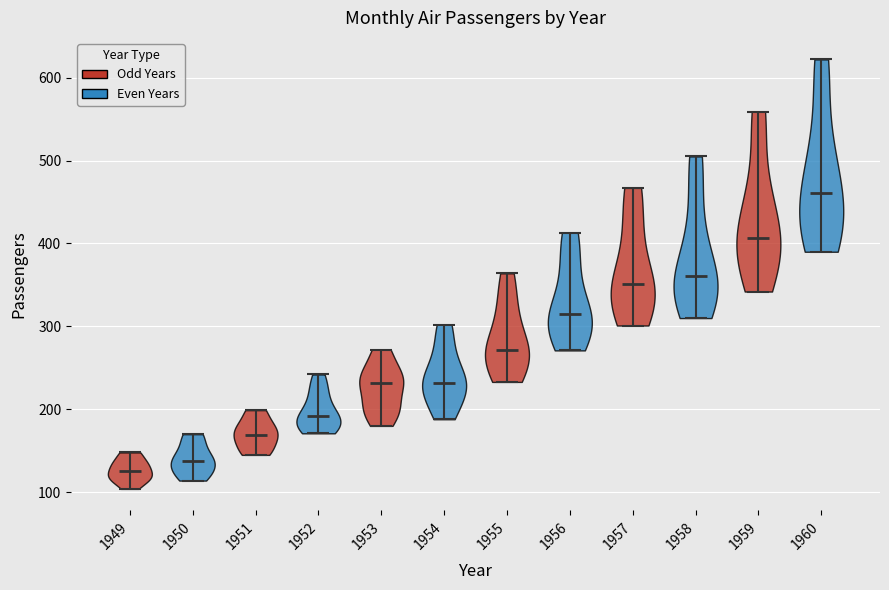

What is the lowest point the violin at x = 1956 reaches on the y-axis? The values are not printed on the chart, so give them approximately, as read against the axis.

270